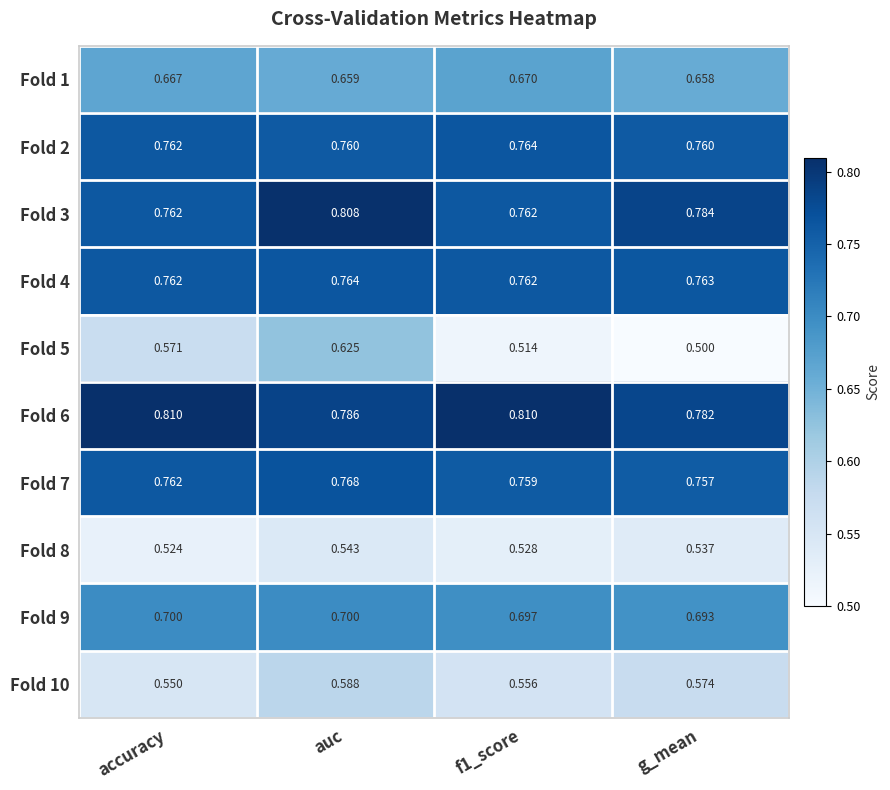

At which category does the chart reach its minimum across all series?

g_mean